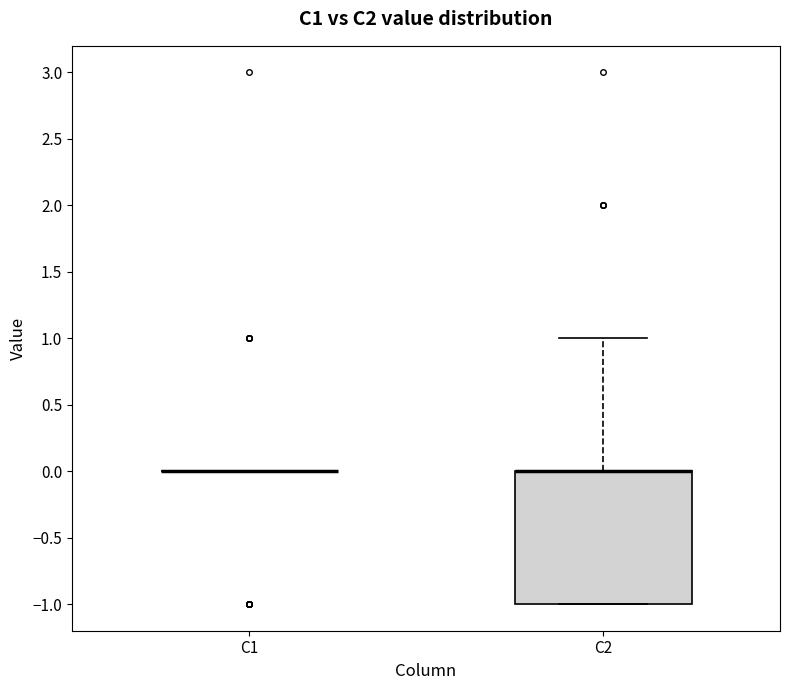

Comparing the boxes themselves (not the whiskers), which one is the tallest?

C2